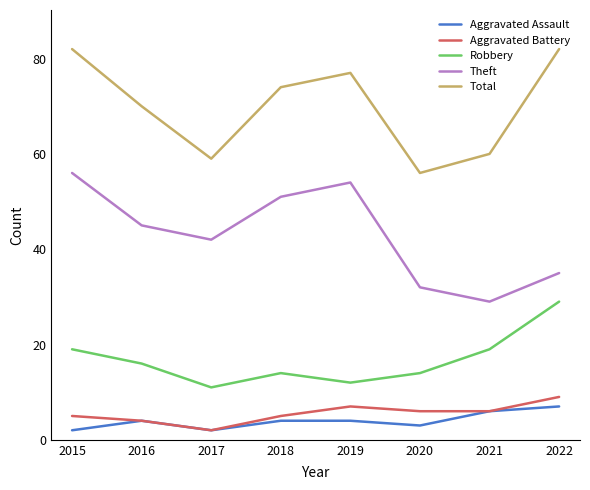

True or false: Total and Aggravated Assault cross at least once.

False